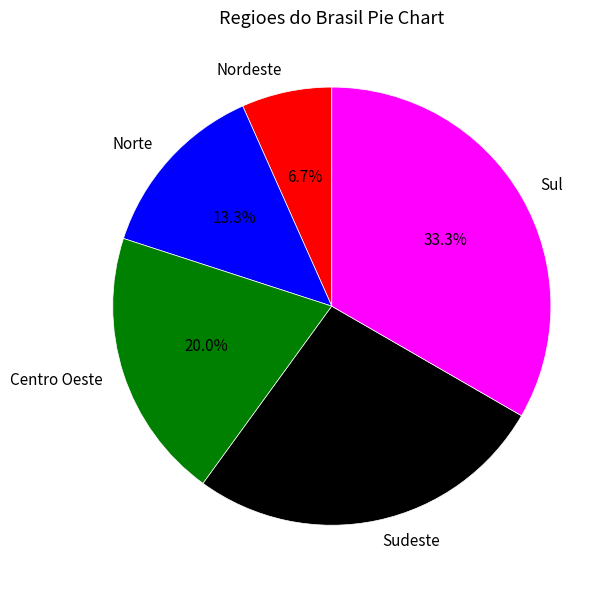

Approximately how many times larger is the value at Norte compared to Nordeste?

2.0